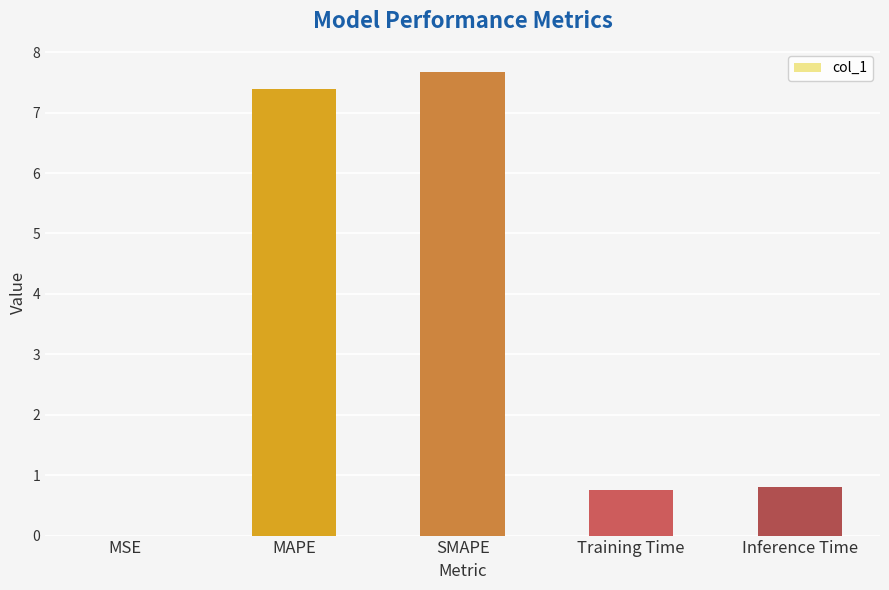

What is the difference between the values at Inference Time and Training Time?

0.1